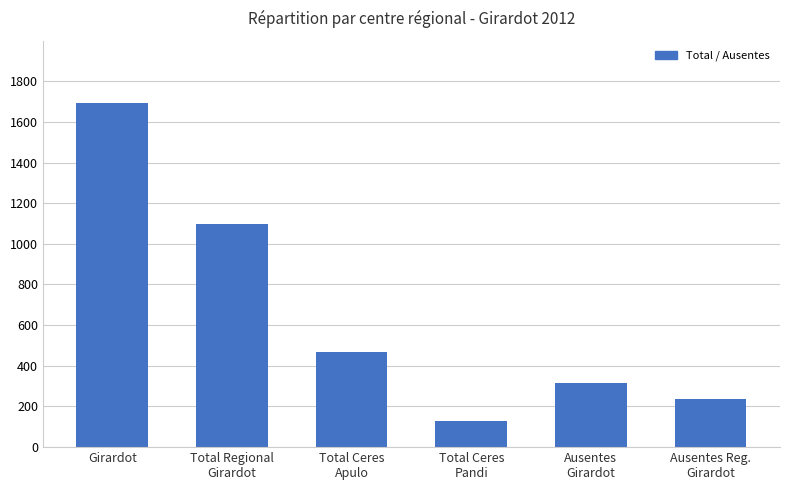

What is the change in value from Girardot to Total Ceres
Pandi?

-1566